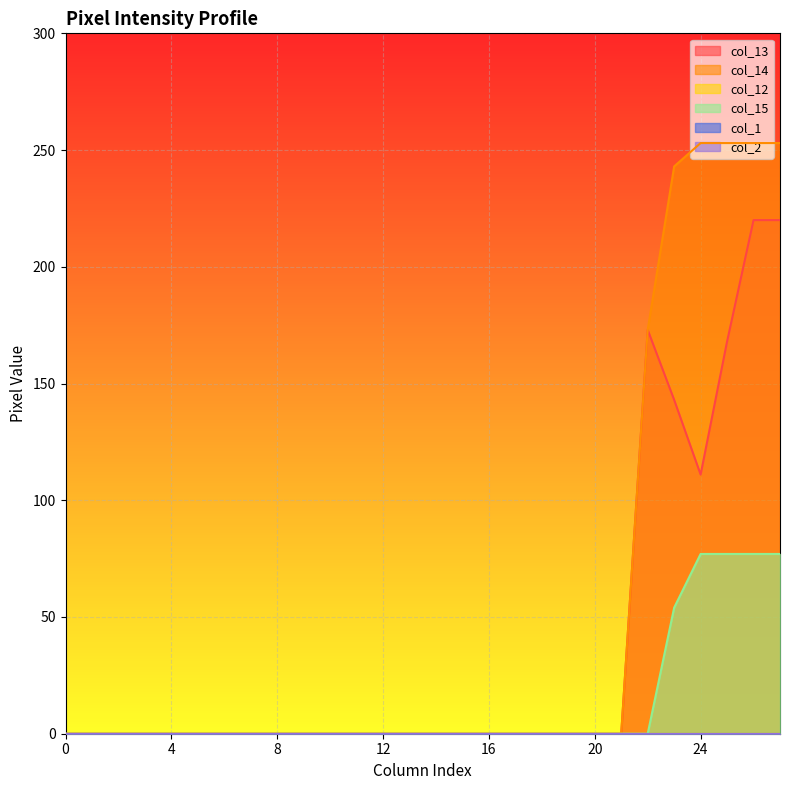

Which series has the largest total across all categories?

col_14